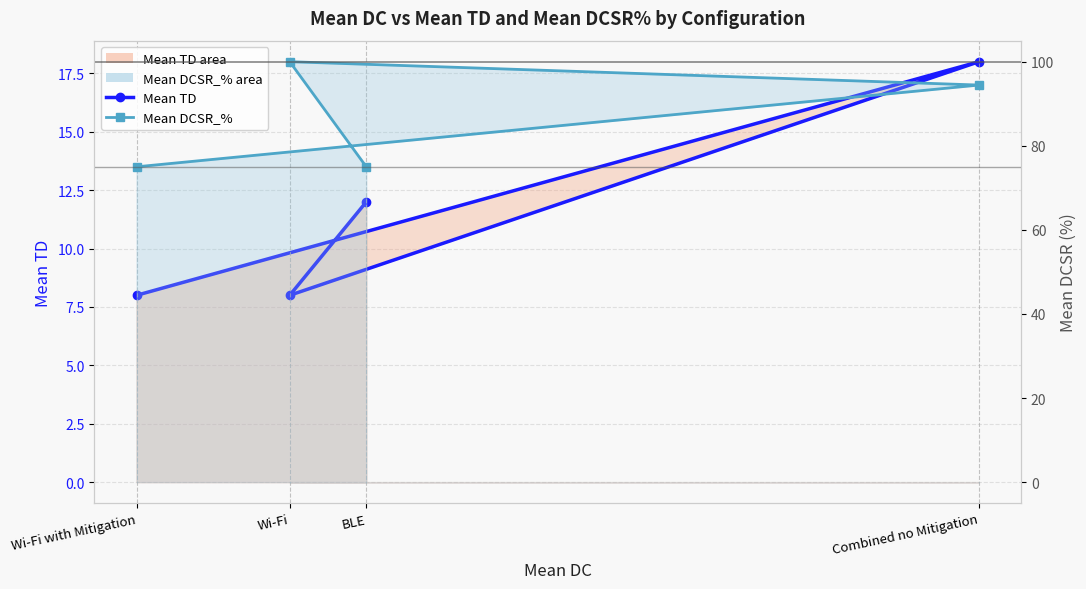

Which has a higher value, Combined no Mitigation or Wi-Fi with Mitigation?

Combined no Mitigation